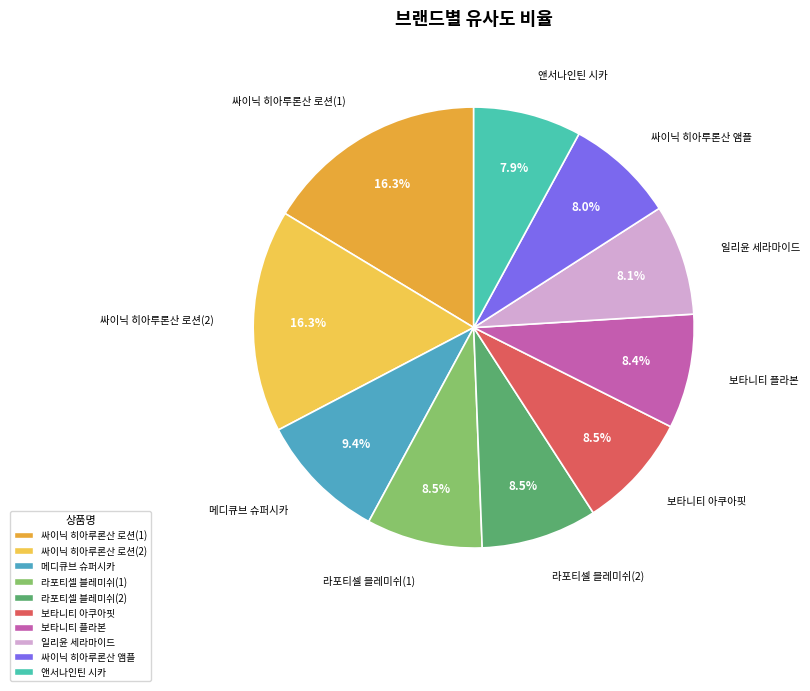

Do 싸이닉 히아루론산 로션(2) and 싸이닉 히아루론산 앰플 together represent more than half of the pie?

No